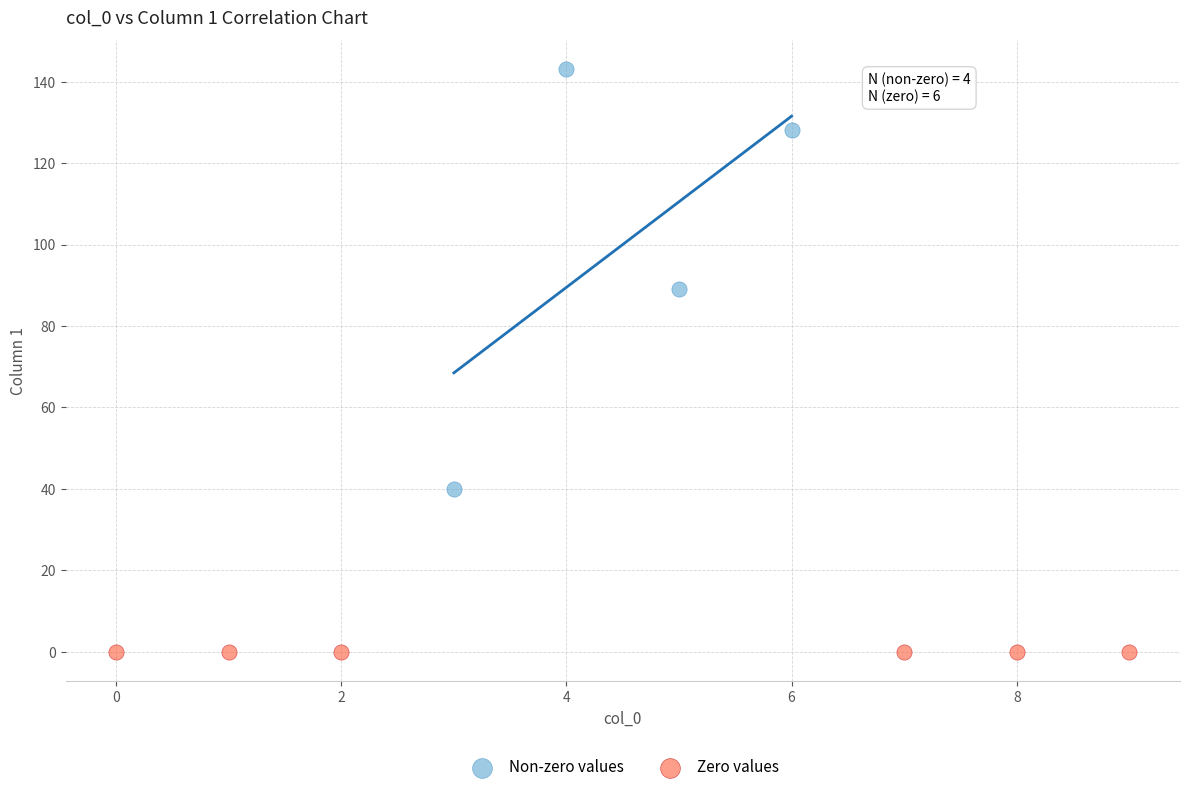

Which series contains the lowest Y value?

Zero values